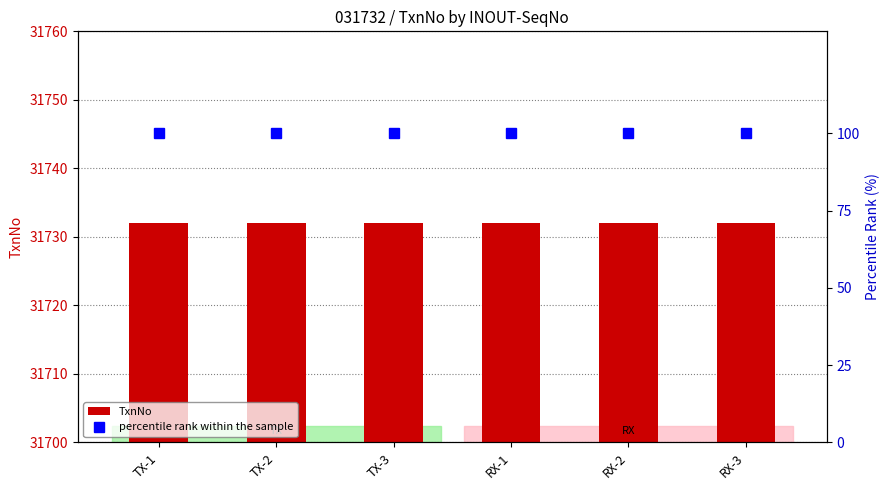

List the series in order of their peak value, highest first.

TxnNo, percentile rank within the sample